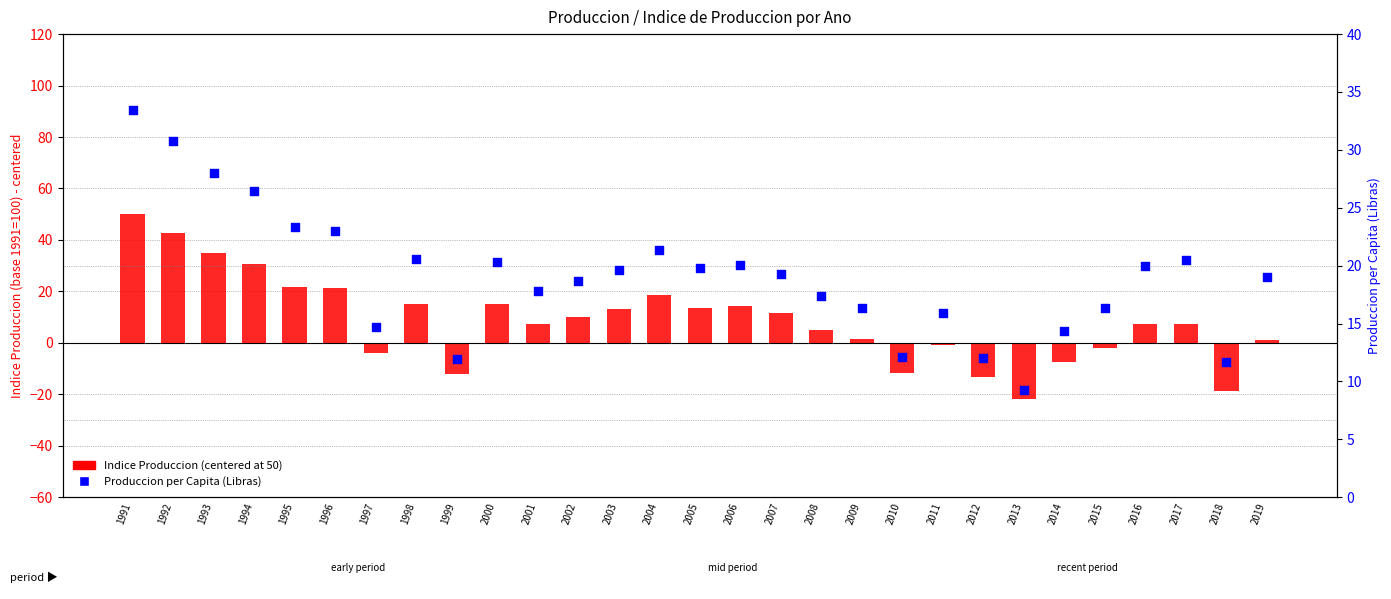

At which category is the sum across all series the highest?

1991